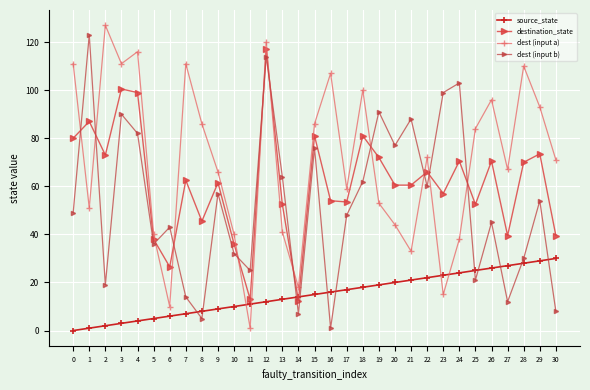

What is the difference between the second highest and second lowest values in the source_state series?

28.0